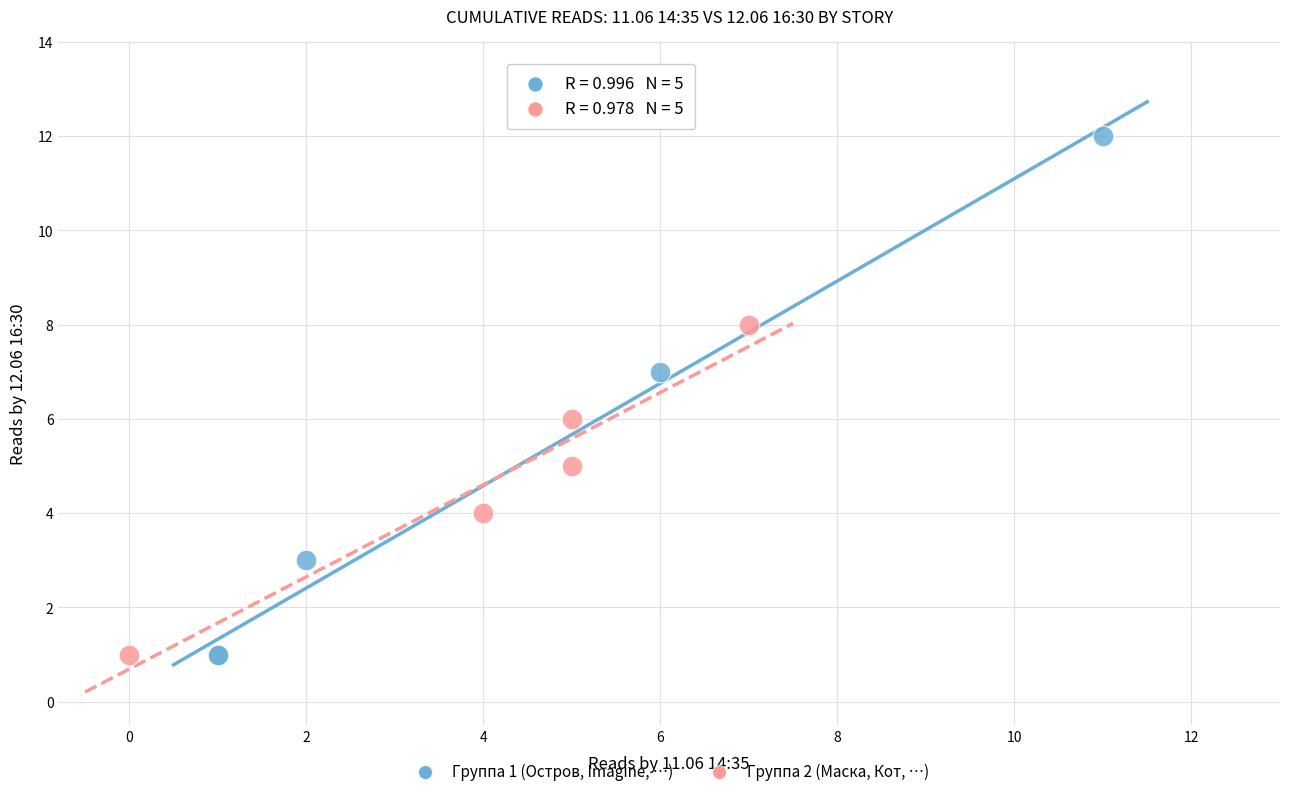

What are all the series names shown in the legend?

Группа 1 (Остров, Imagine, …), Группа 2 (Маска, Кот, …)